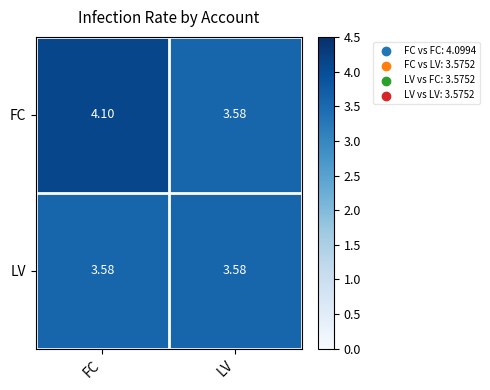

Is the value of LV at FC greater than the value of FC at FC?

No